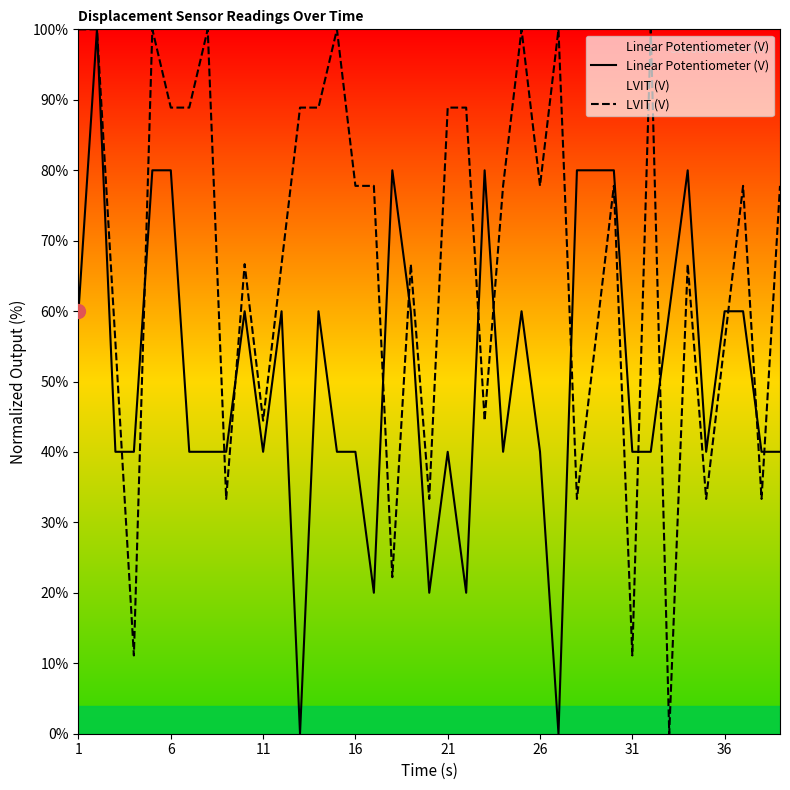

Is it true that LVIT (V) equals 77.8 at 16?

True